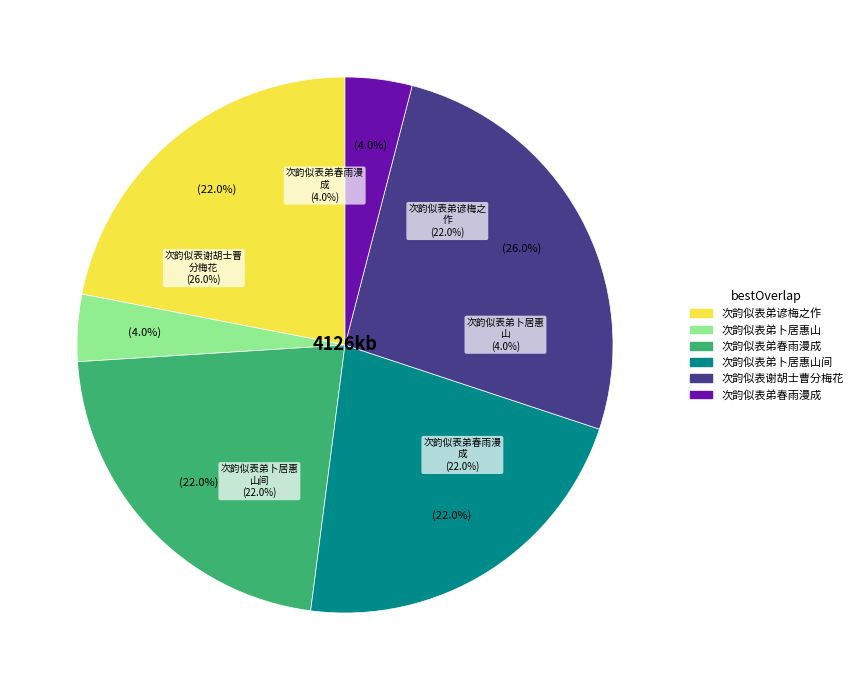

The 次韵似表弟春雨漫成 slice represents 4% of the pie. True or false?

True